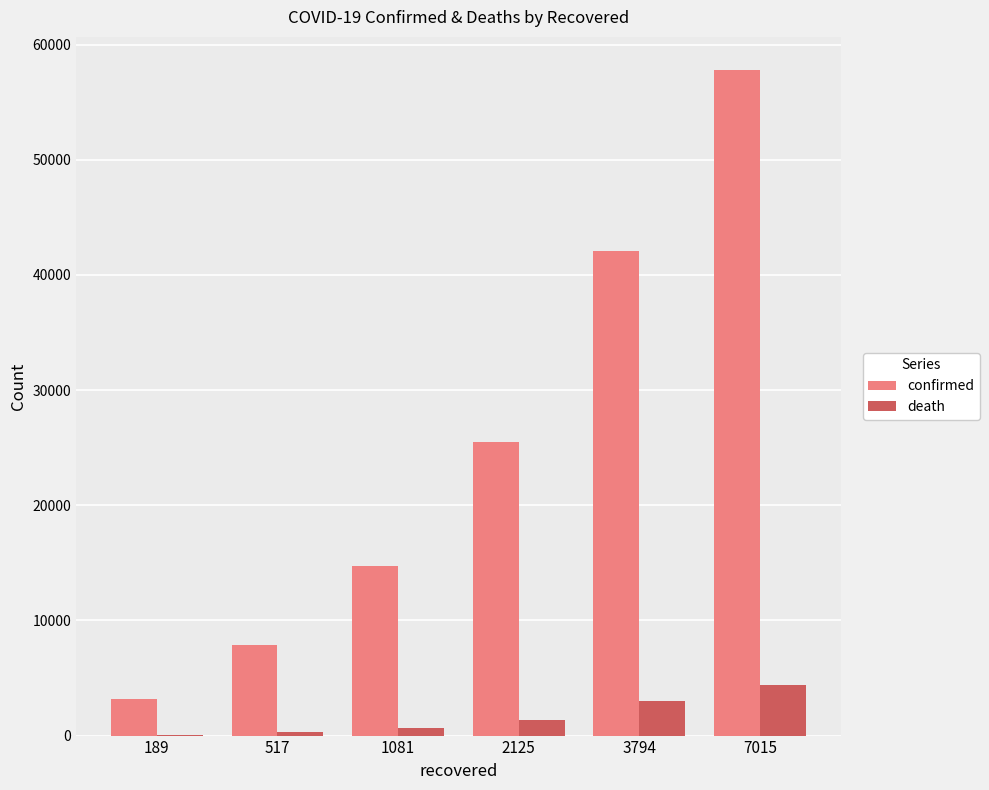

What is the sum of all death values?

9734